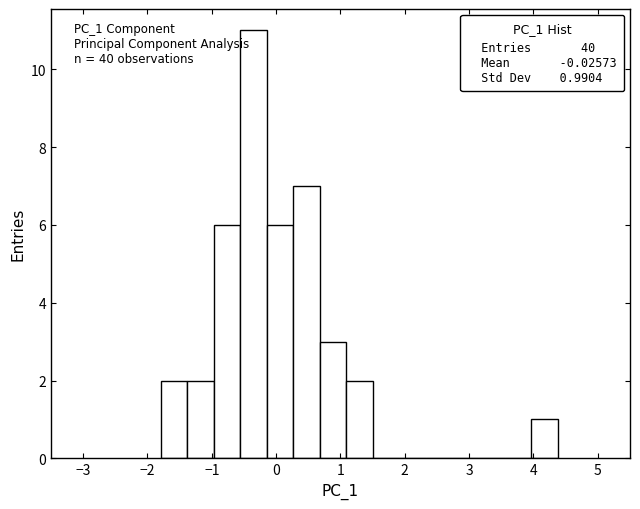

Which range on the x-axis has the tallest bar?

-0.6 to -0.1